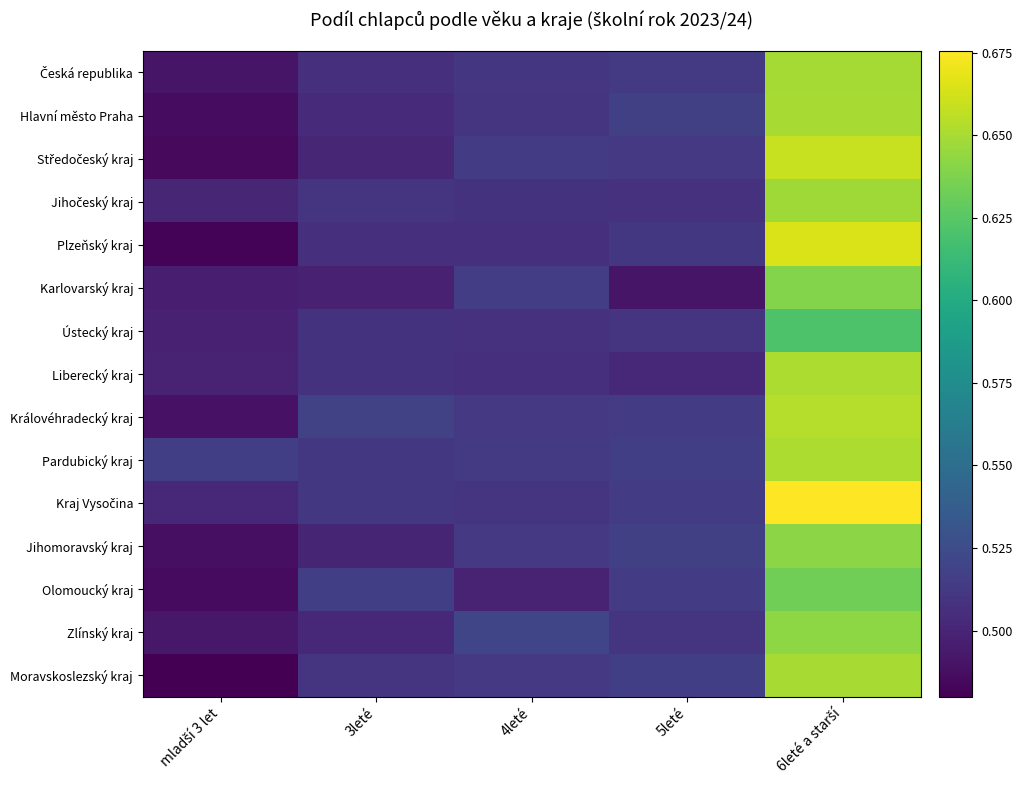

At mladší 3 let, list the series in order from largest to smallest.

Pardubický kraj, Kraj Vysočina, Jihočeský kraj, Liberecký kraj, Ústecký kraj, Karlovarský kraj, Zlínský kraj, Česká republika, Královéhradecký kraj, Jihomoravský kraj, Hlavní město Praha, Olomoucký kraj, Středočeský kraj, Plzeňský kraj, Moravskoslezský kraj